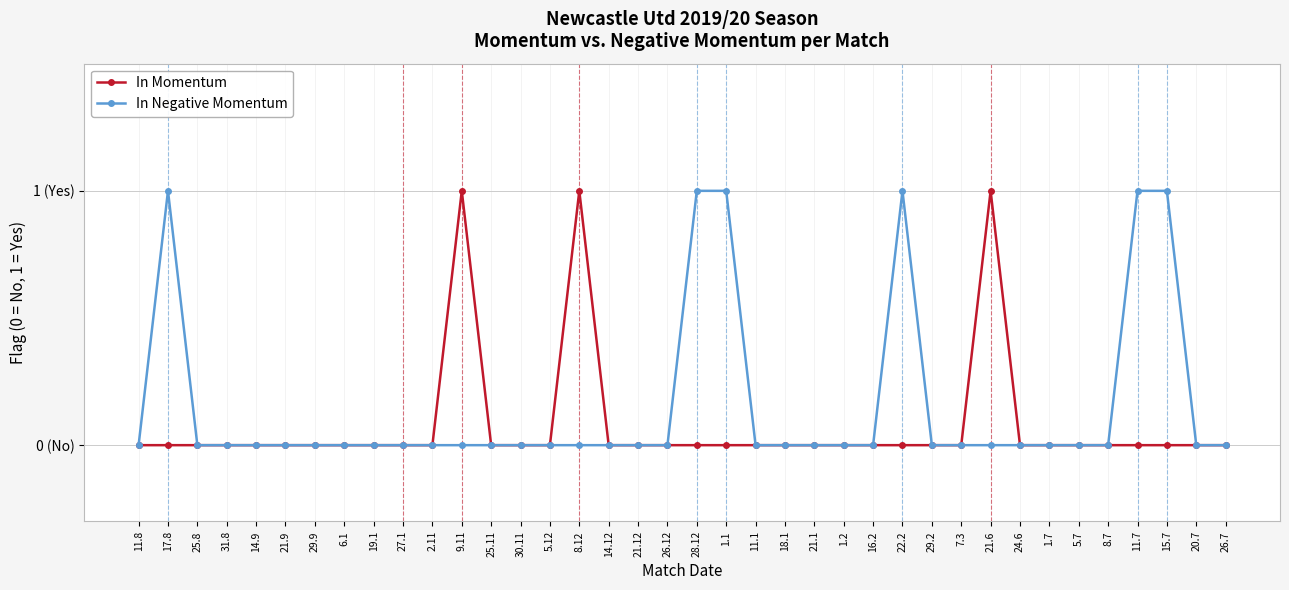

Between 5.7 and 29.9, which is larger?

5.7